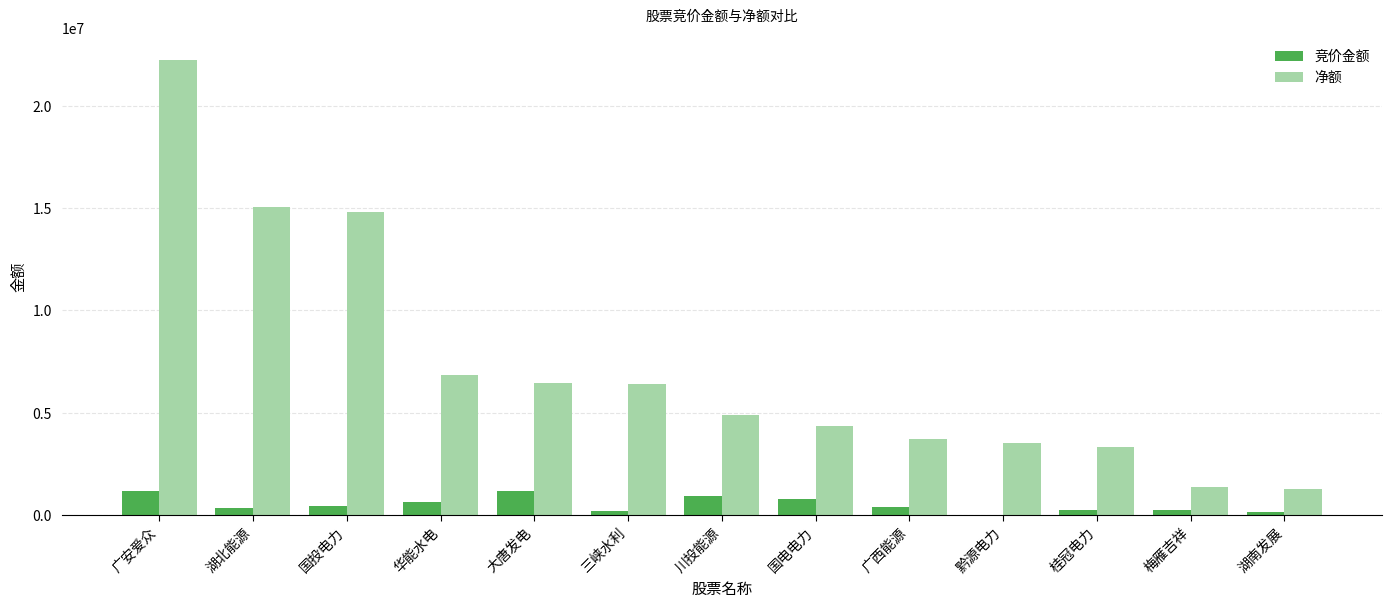

Which label corresponds to the largest value in the chart?

广安爱众